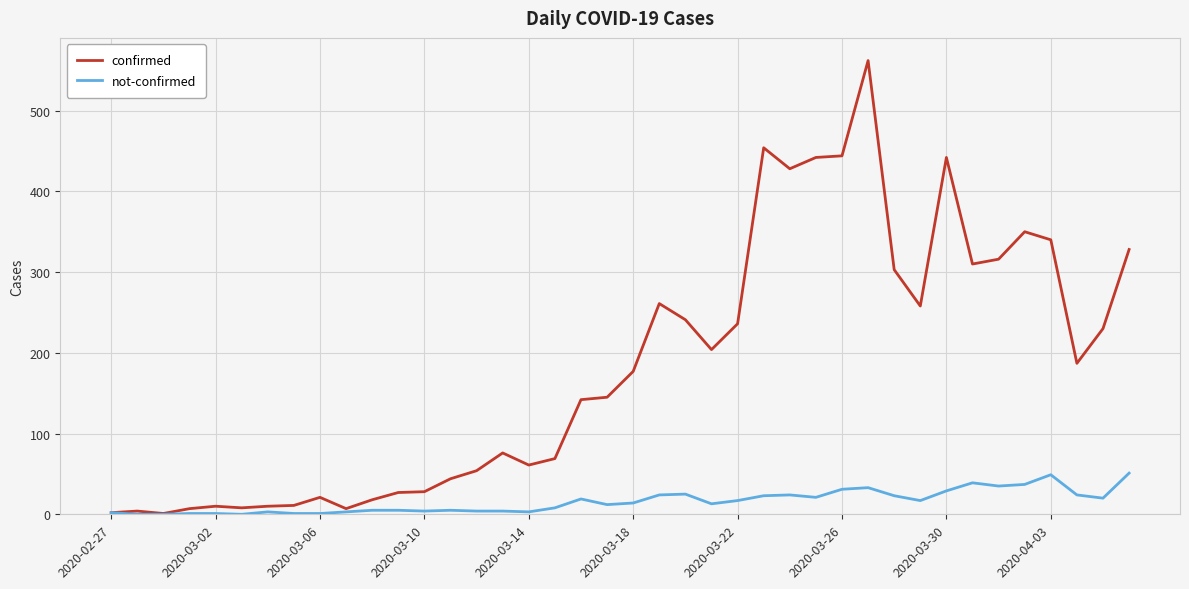

Which series has the largest range (max minus min)?

confirmed